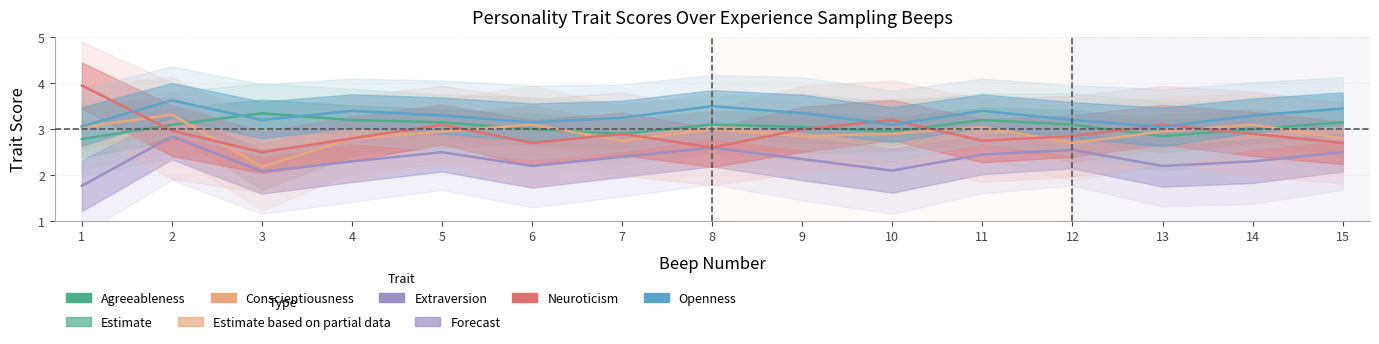

What is the highest value of the neuroticism series?

4.0